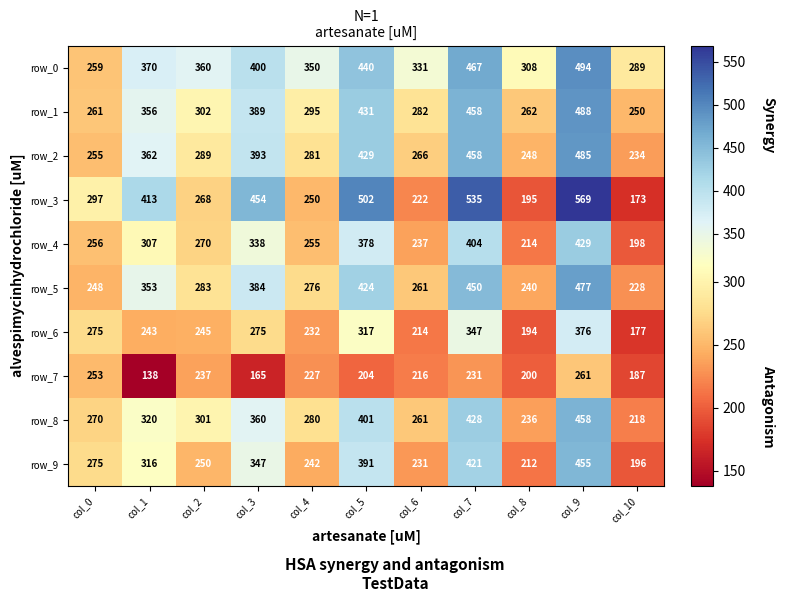

Which series changed the most between col_2 and col_4?

row_8